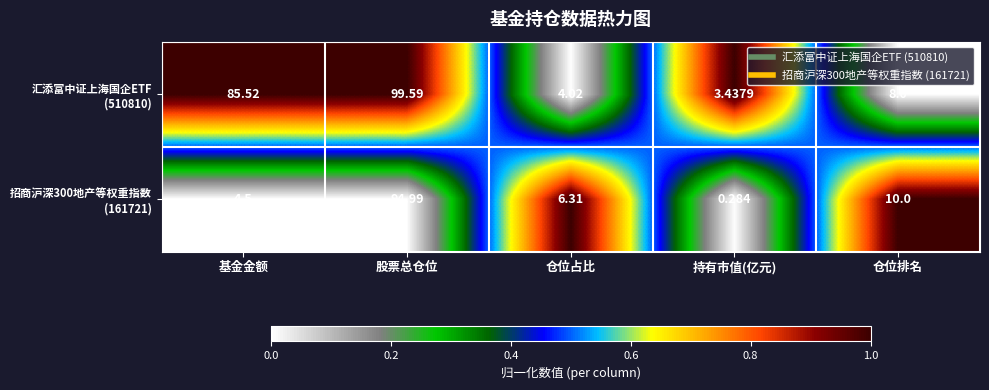

Which category has the highest value across all series?

股票总仓位